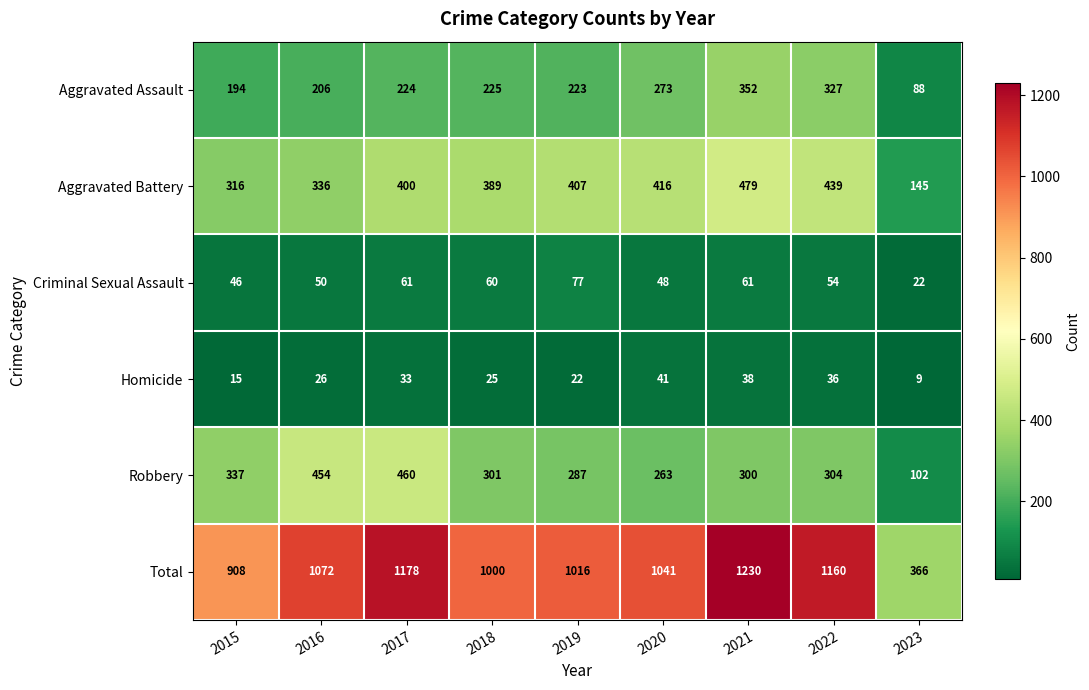

True or false: Robbery has a value of 162 at 2019.

False